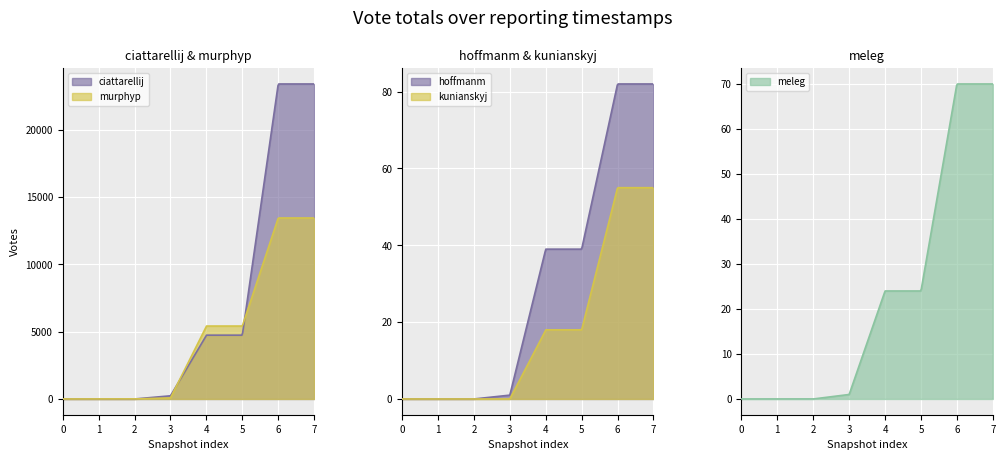

Does the chart display data point markers on the line(s)?

No